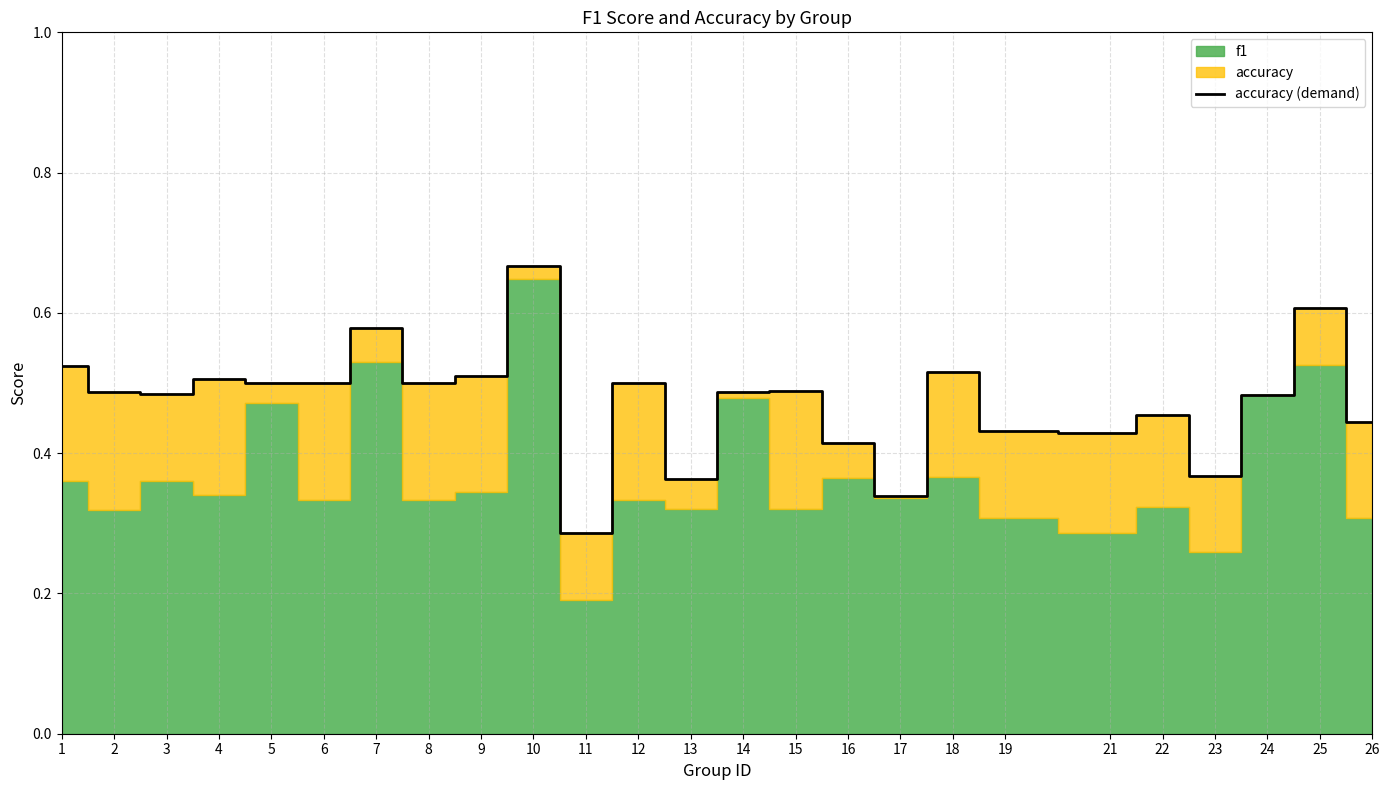

The accuracy (demand) series shows 0.5 at 13. True or false?

False